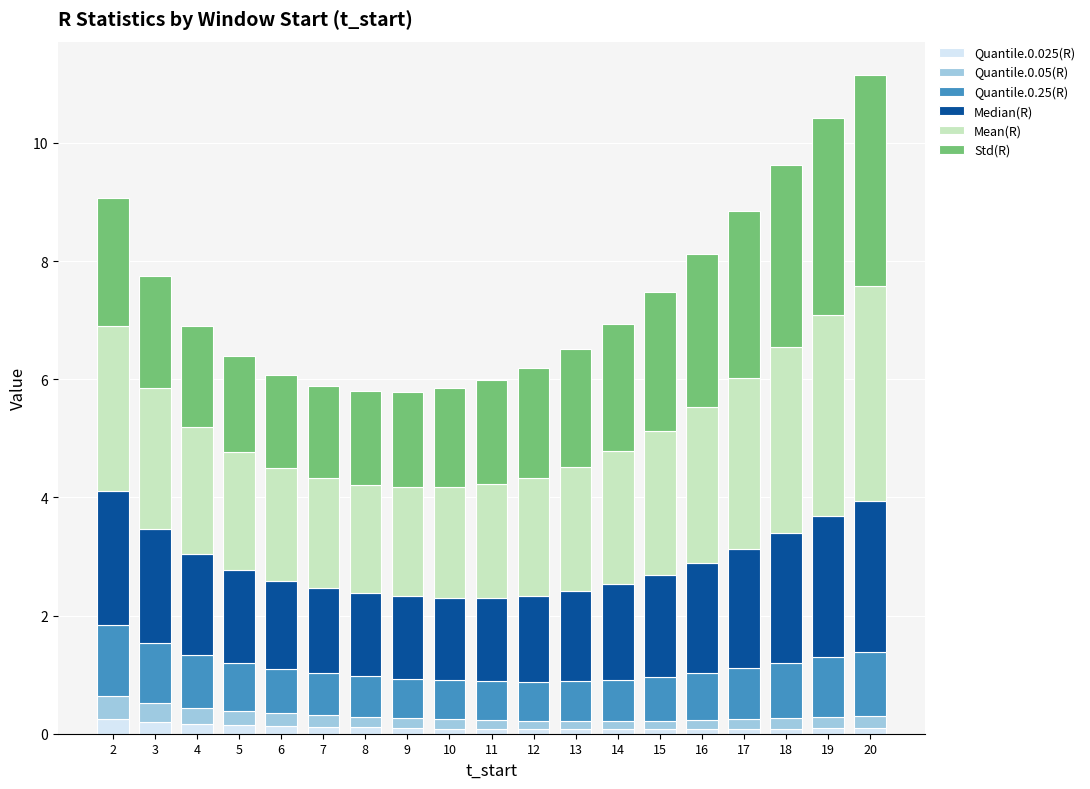

True or false: Quantile.0.025(R) has a value of 0.1 at 12.

True